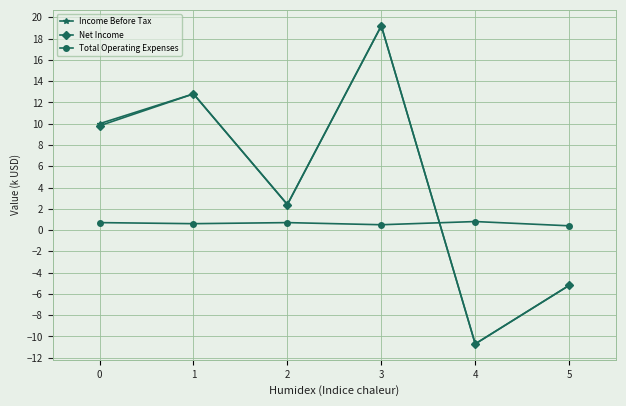

Which series changed the most between 0 and 4?

Income Before Tax